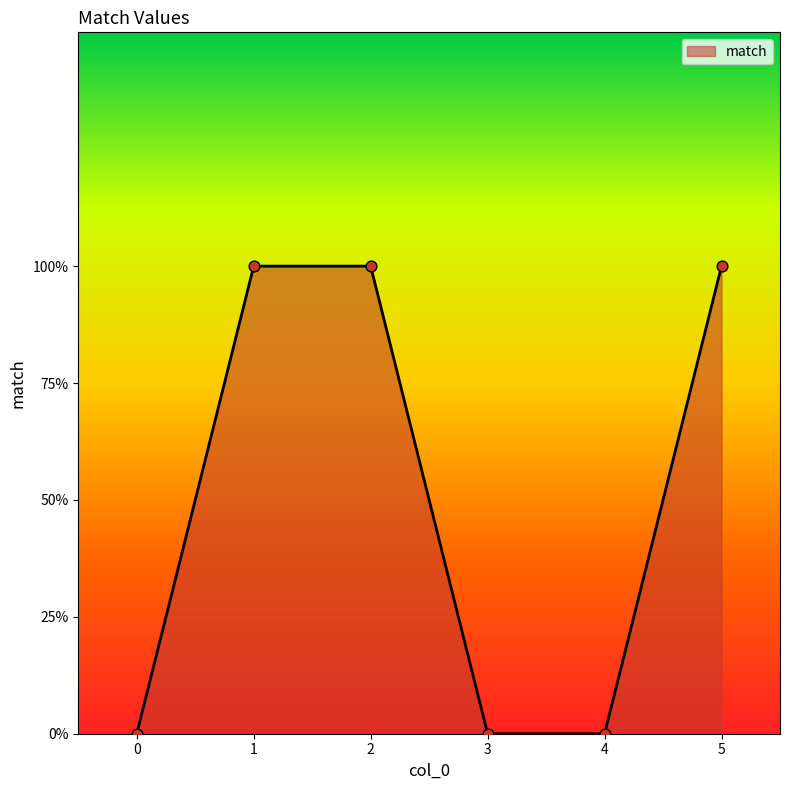

What is the change in value from 0 to 1?

+1